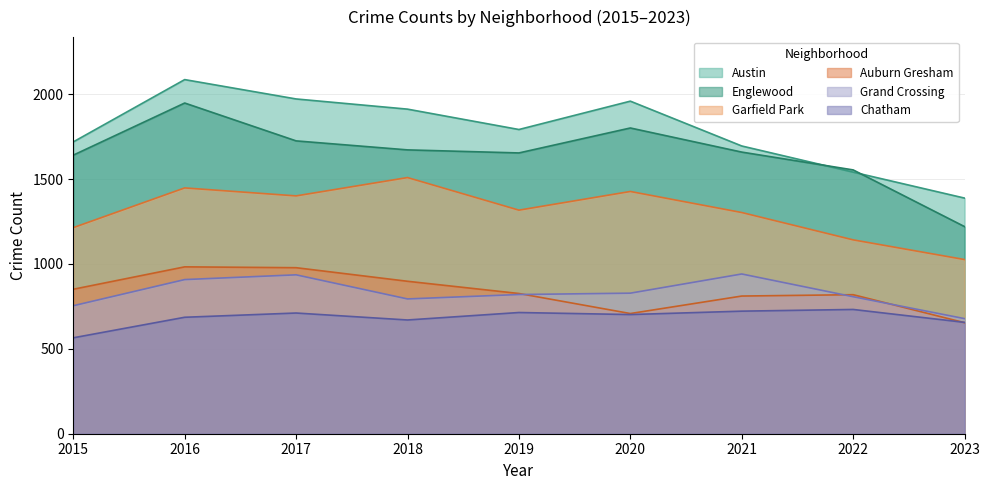

How many distinct data groups are displayed?

6